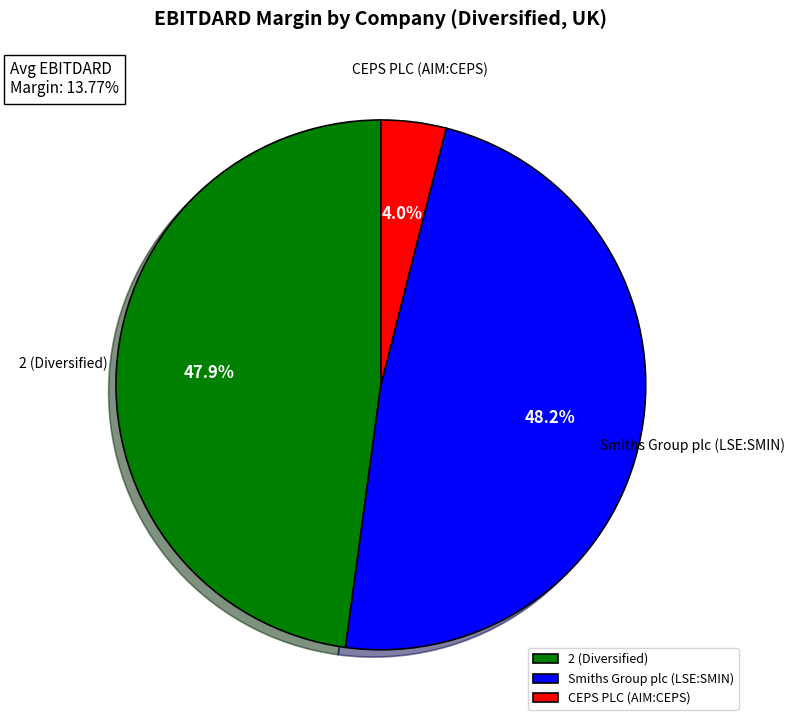

Combined, do 2 (Diversified) and CEPS PLC (AIM:CEPS) account for over 50%?

Yes